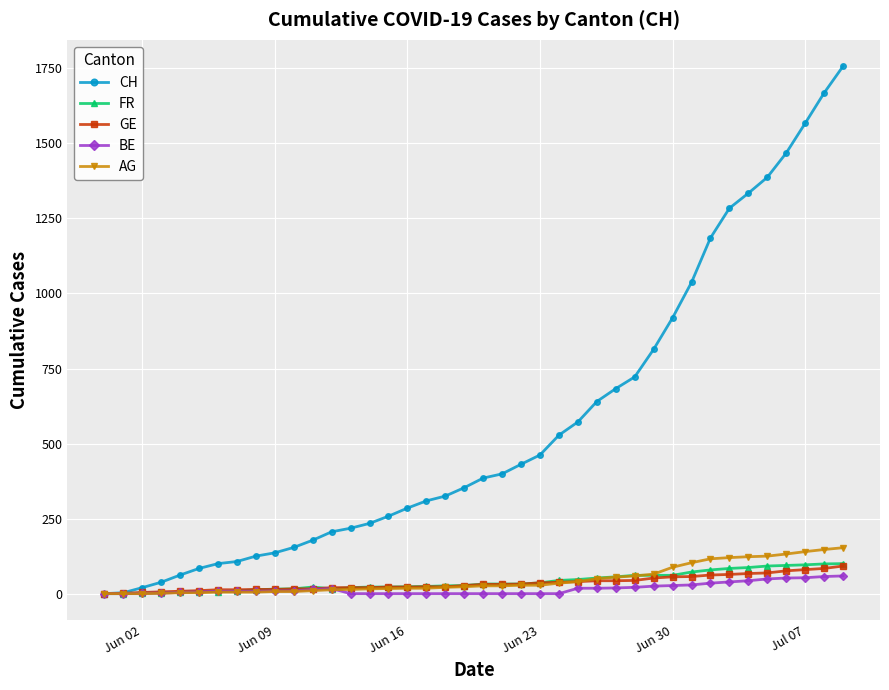

Which series has the largest total across all categories?

CH